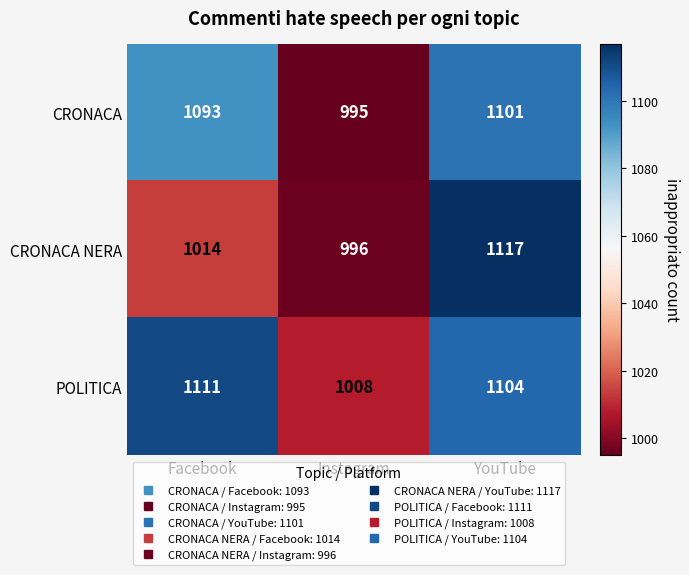

Rank the series by their average value, from highest to lowest.

POLITICA, CRONACA, CRONACA NERA